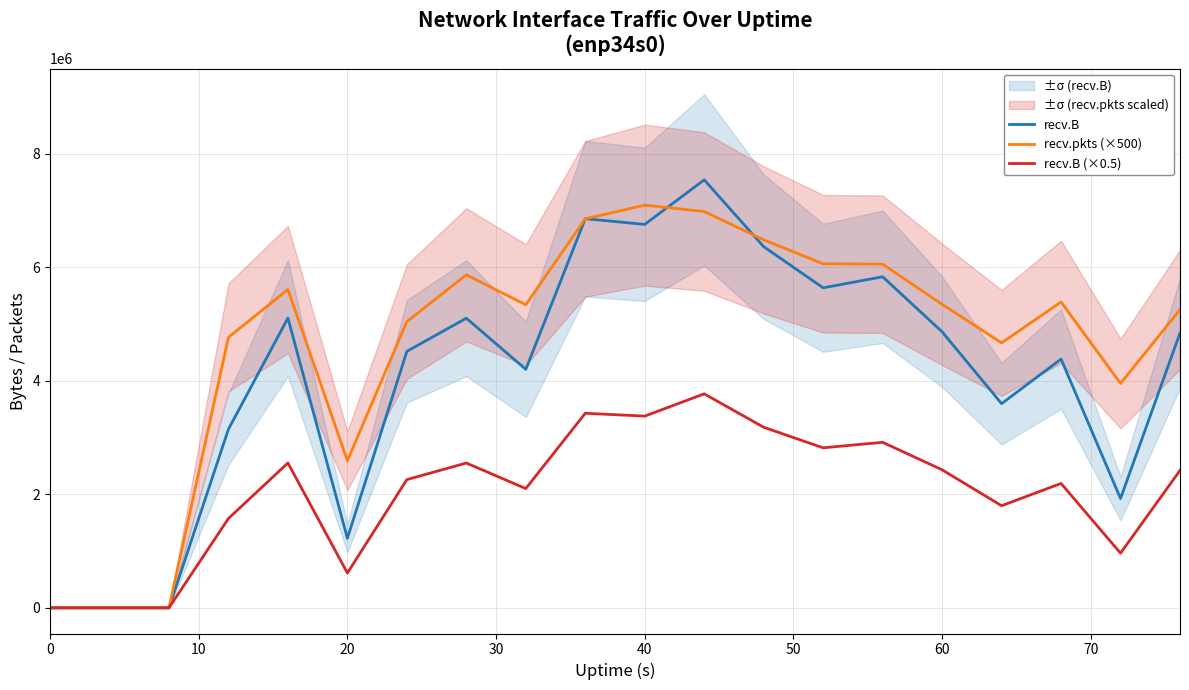

Reading left to right, what are all the values shown in this chart?

recv.B: 0.0	0.0	0.0	3146245.0	5103666.0	1224866.0	4517232.0	5101104.0	4200960.0	6853949.0	6753572.0	7538218.0	6360878.0	5636480.0	5830922.0	4861539.0	3596579.0	4381456.0	1925105.0	4840178.0
recv.pkts (×500): 0.0	0.0	0.0	4764000.0	5606500.0	2591500.0	5041500.0	5865000.0	5337500.0	6851500.0	7092500.0	6980500.0	6481500.0	6060000.0	6052500.0	5345500.0	4667000.0	5387500.0	3952000.0	5253000.0
recv.B (×0.5): 0.0	0.0	0.0	1573122.5	2551833.0	612433.0	2258616.0	2550552.0	2100480.0	3426974.5	3376786.0	3769109.0	3180439.0	2818240.0	2915461.0	2430769.5	1798289.5	2190728.0	962552.5	2420089.0